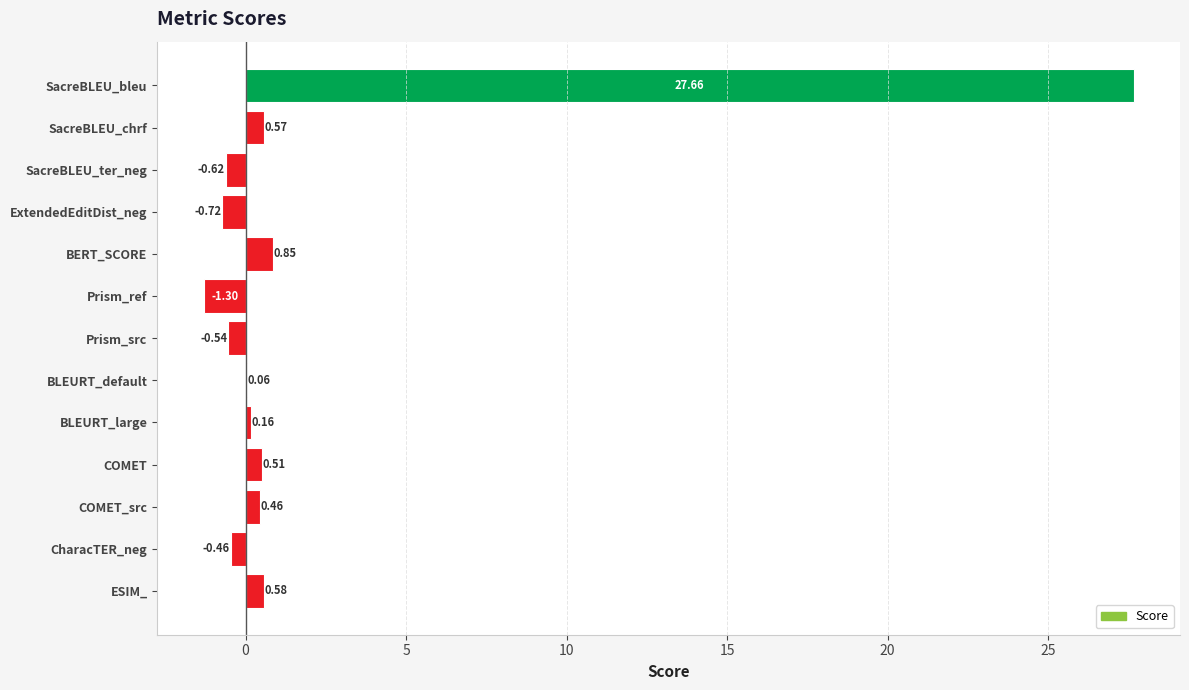

What is the change in value from SacreBLEU_ter_neg to BERT_SCORE?

+1.5